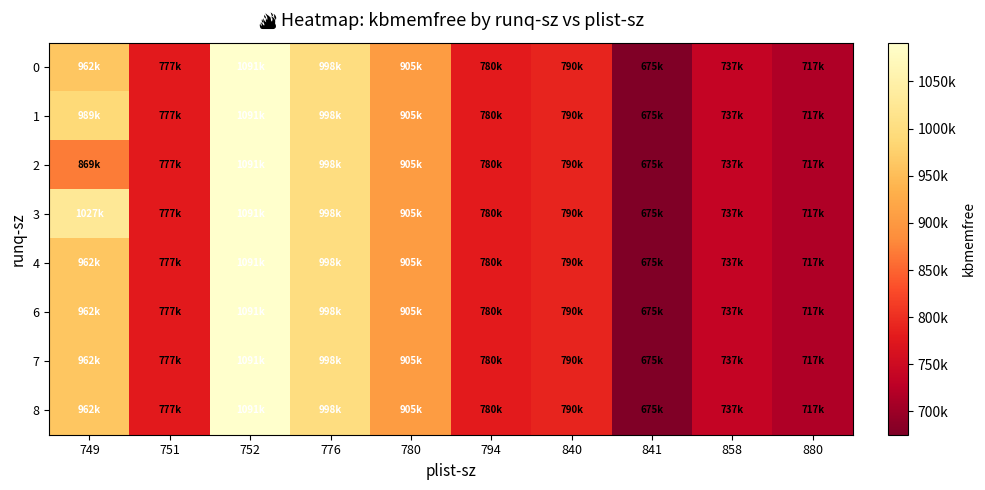

At how many categories does at least one series exceed 720446?

8